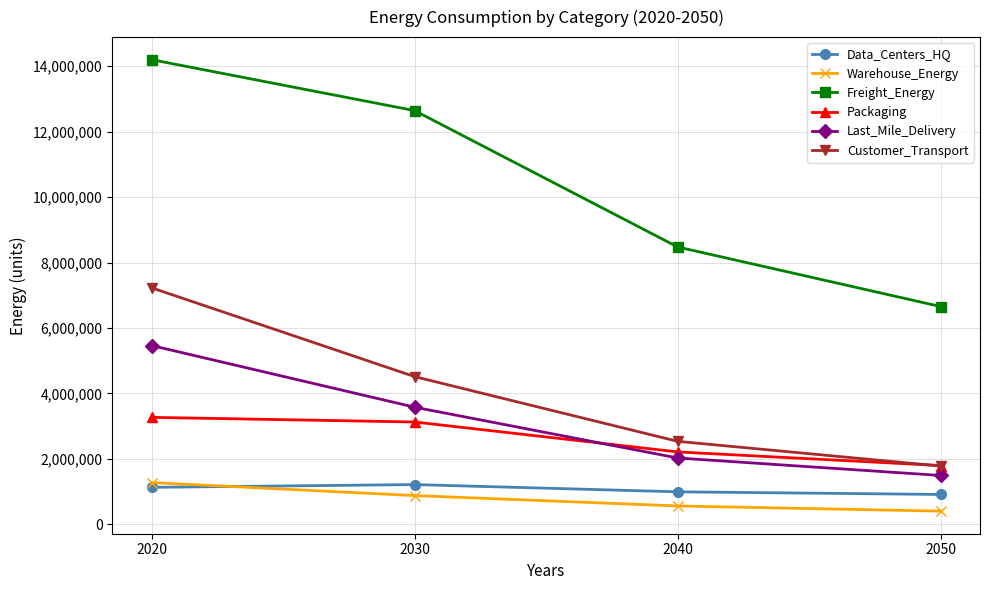

What is the sum of the Warehouse_Energy values at 2030 and 2040?

1437968.5